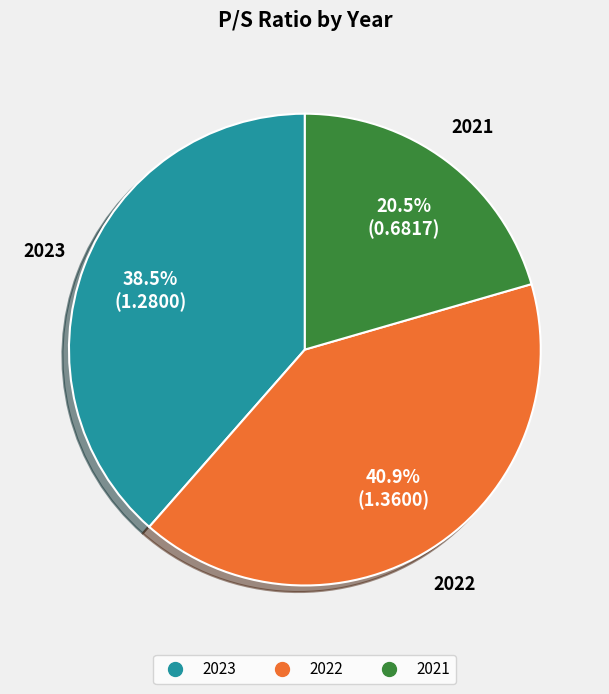

Is it true that 2022 is 33% of the pie?

False